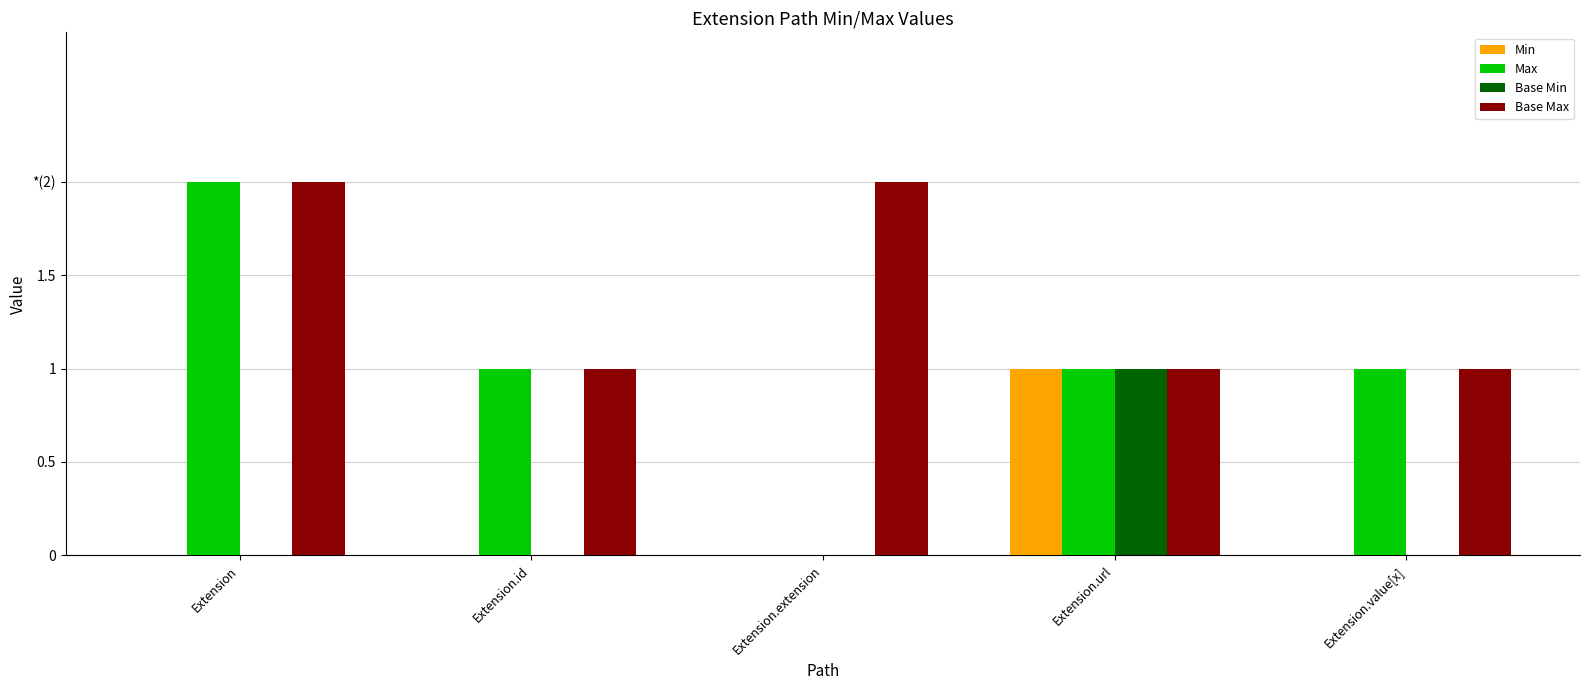

Are the bars horizontal?

No